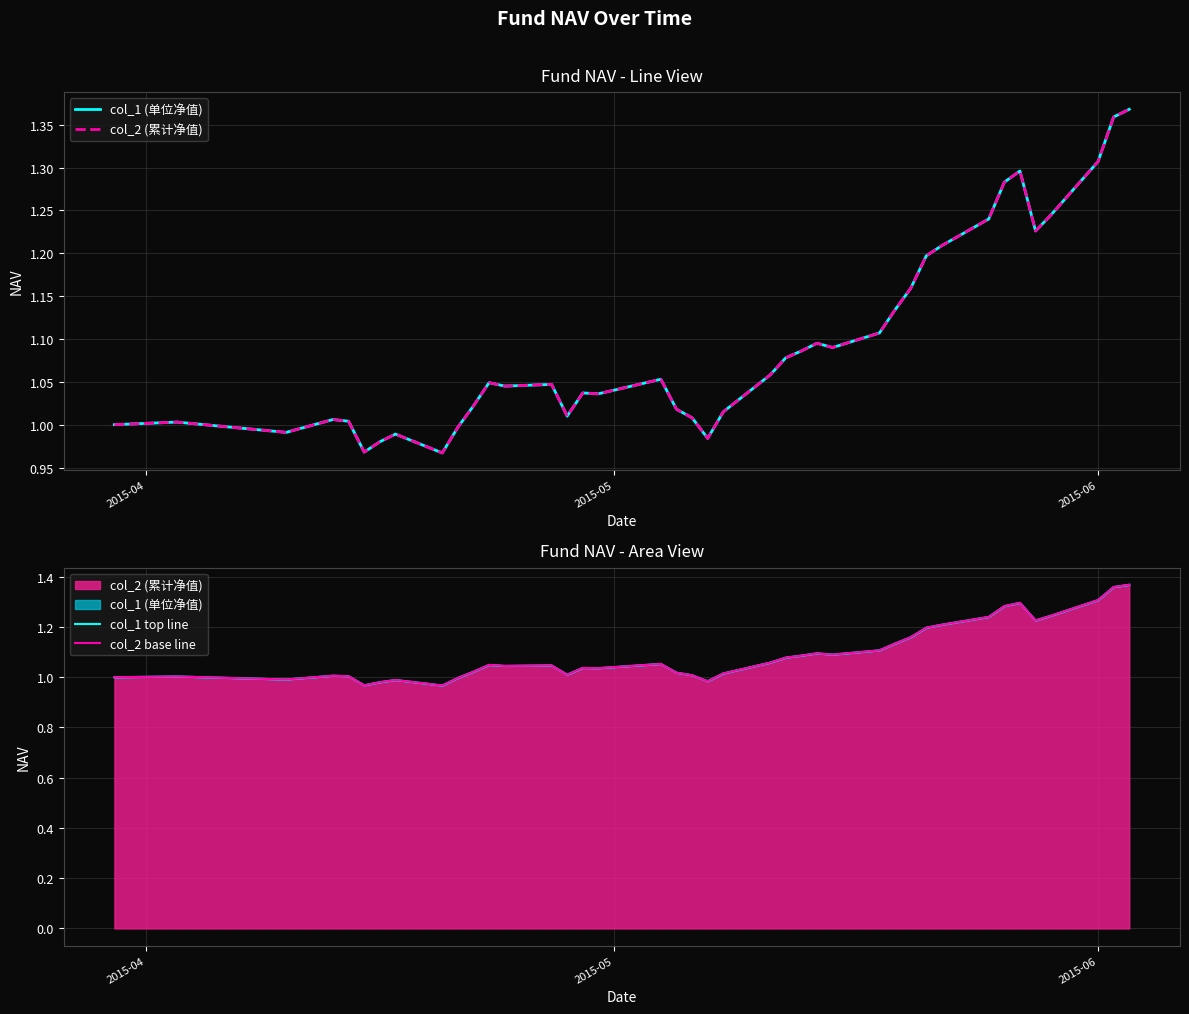

True or false: col_2 base line and col_2 (累计净值) cross at least once.

False